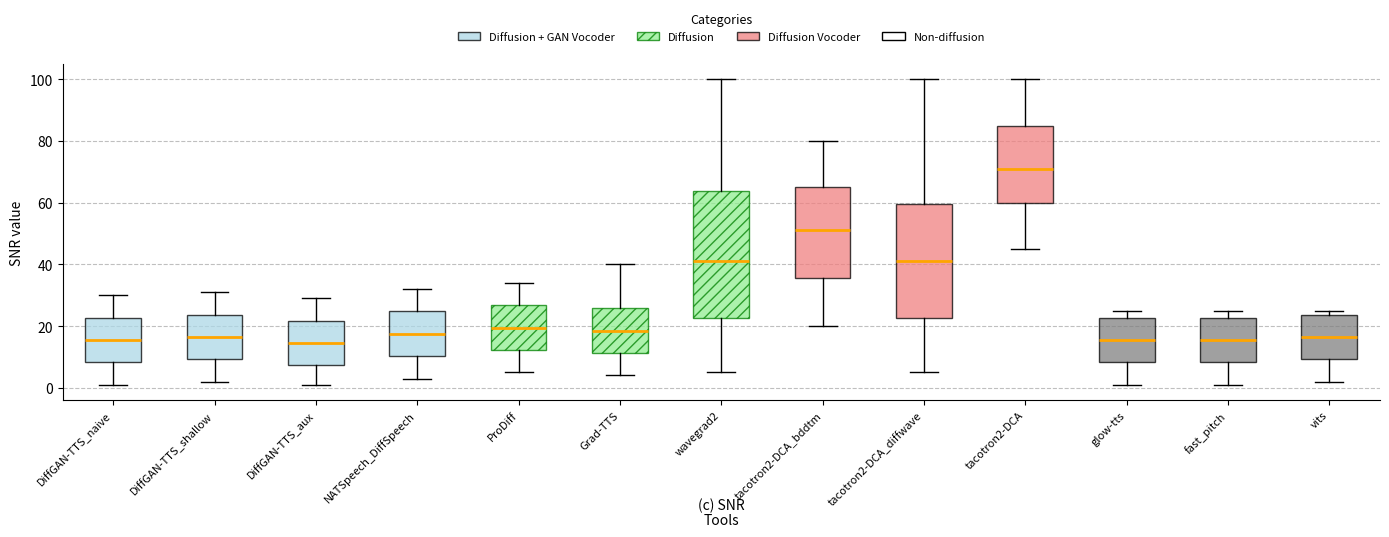

Where does the lower whisker of the box for vits end on the y-axis? The values are not printed on the chart, so give them approximately, as read against the axis.

2